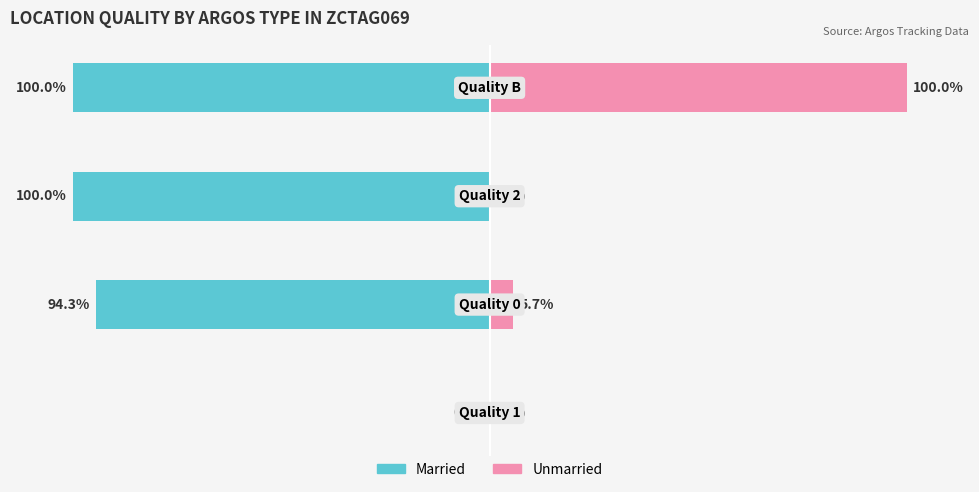

What is the difference between the maximum and minimum values in the Unmarried series?

100.0